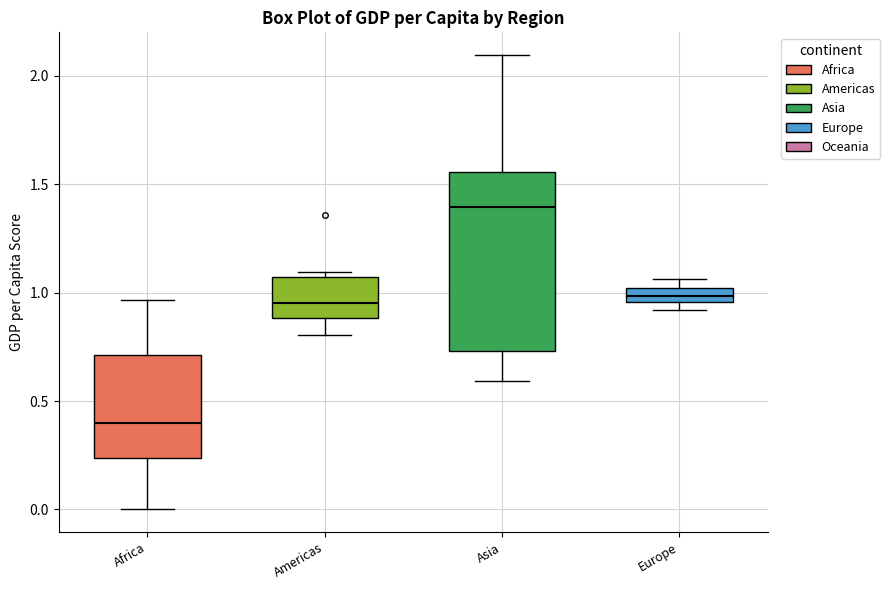

Where does the upper whisker of the box for Asia end on the y-axis? The values are not printed on the chart, so give them approximately, as read against the axis.

2.10